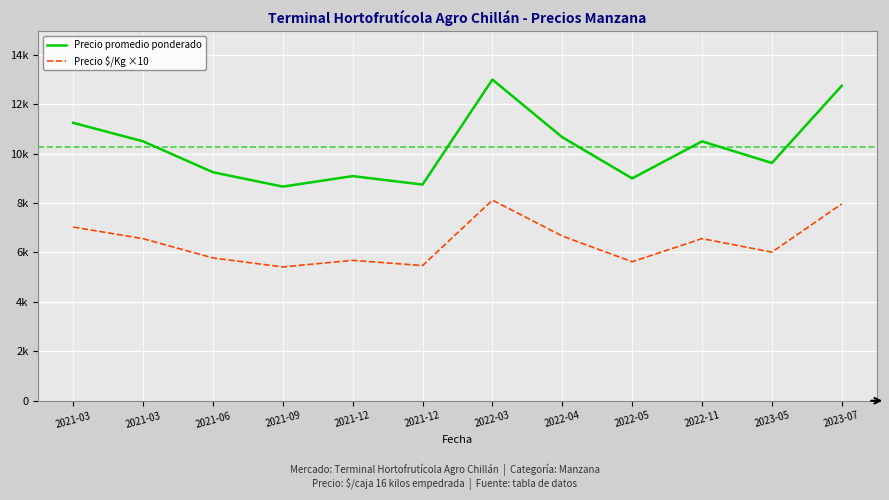

What is the difference between the Precio $/Kg ×10 values at 2021-03 and 2021-09?

1615.0